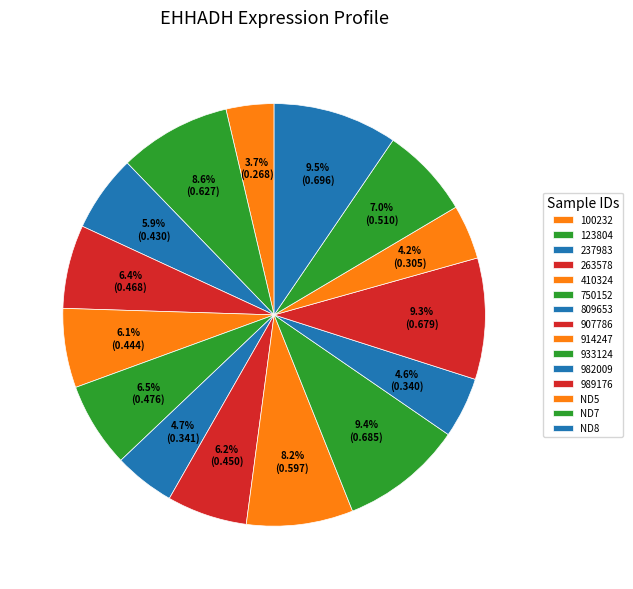

The 263578 slice represents 1% of the pie. True or false?

False